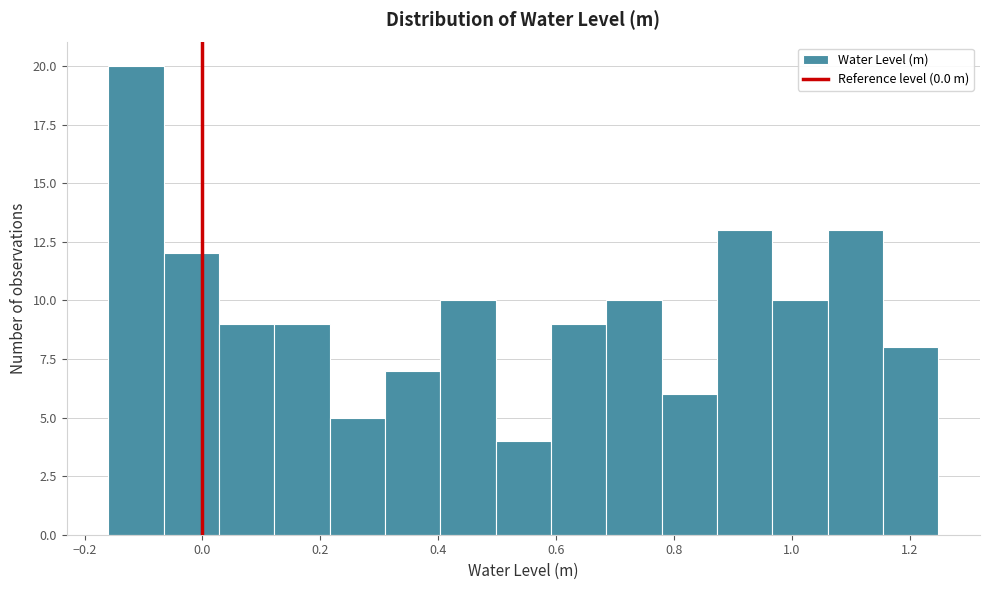

What is the height of the bar covering 0.22 to 0.30 on the x-axis? Neither the bar edges nor the heights are printed on the chart, so give them approximately, as read against the axes.

5